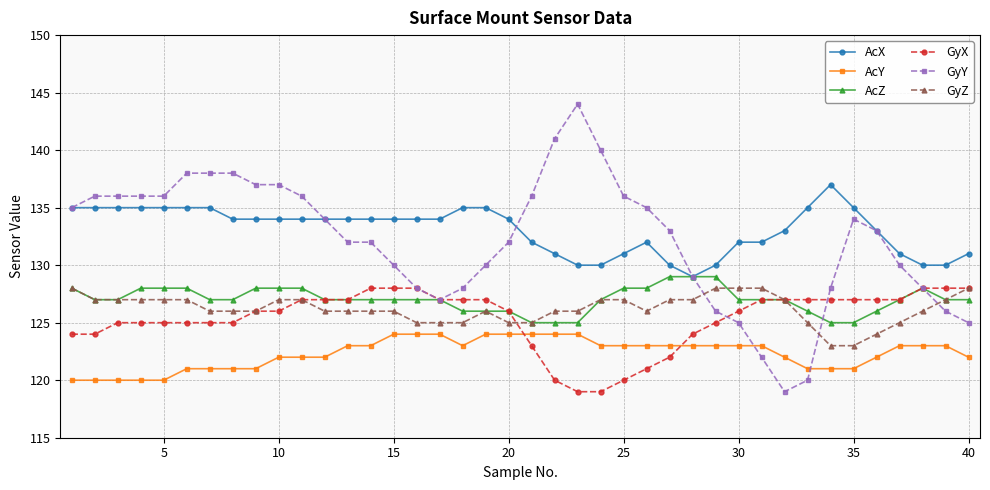

What is the value of the AcZ point at the 37th from the left?

127